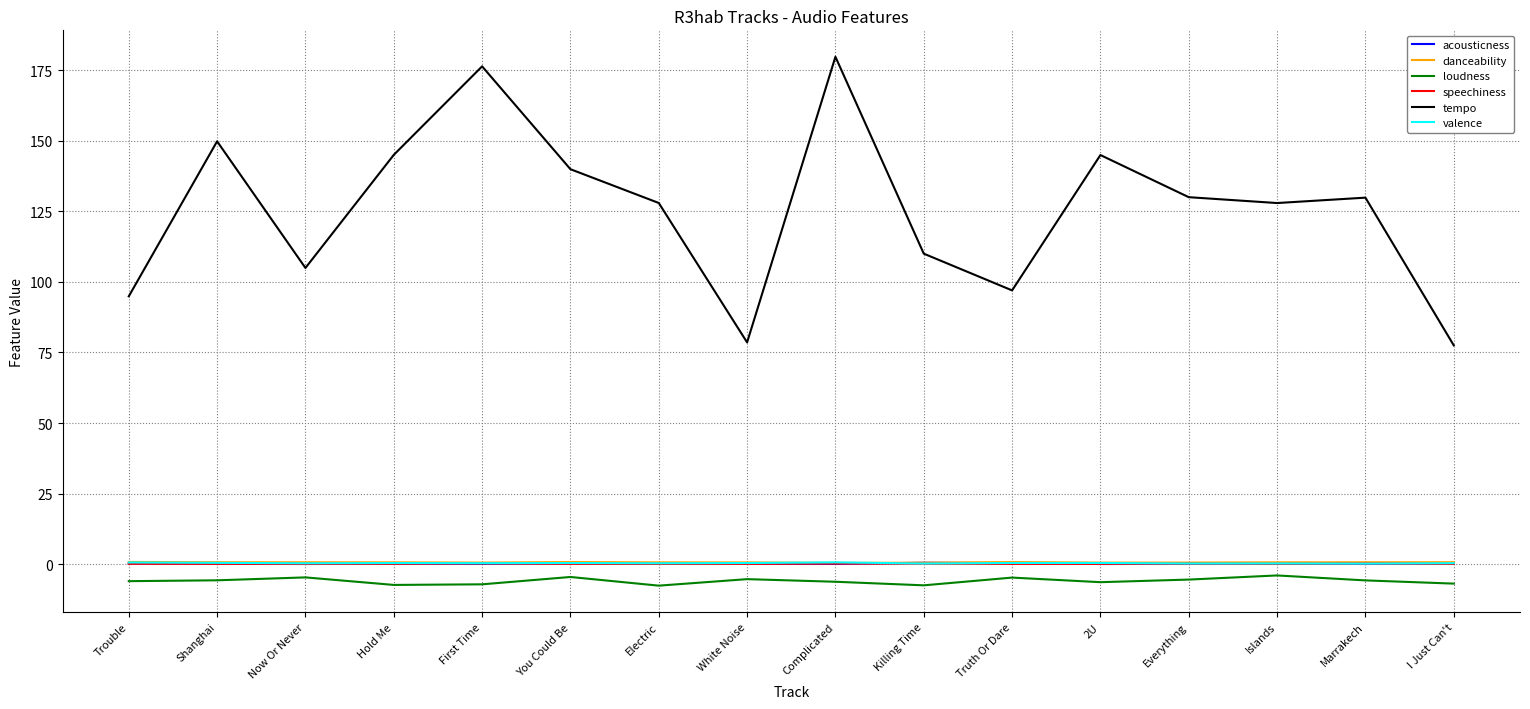

Which series has the largest total across all categories?

tempo